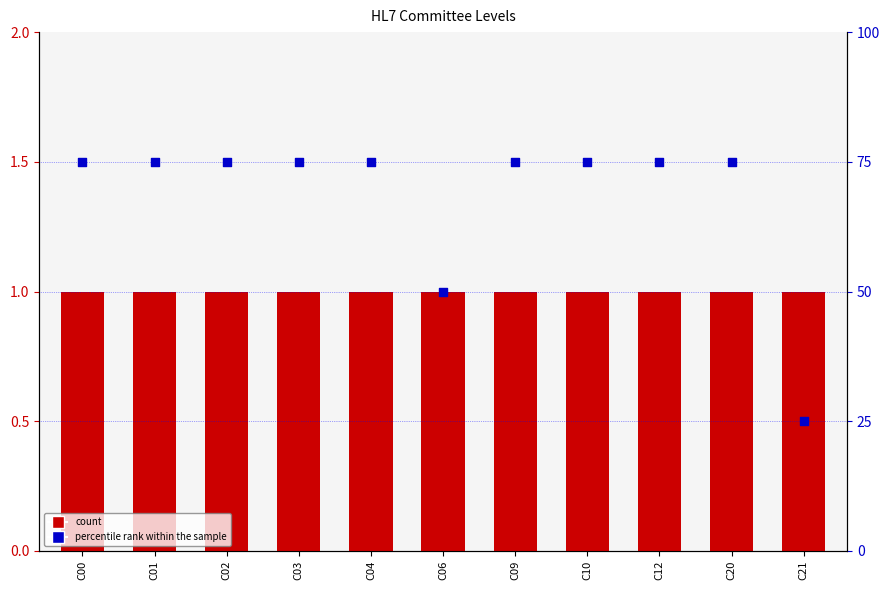

Which series reaches the minimum Y coordinate?

count